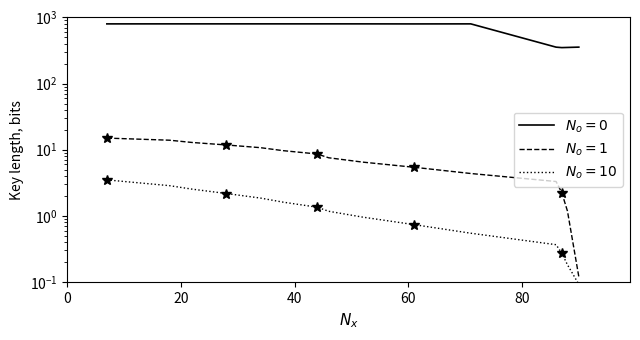

True or false: $N_o=1$ and $N_o=0$ cross at least once.

False